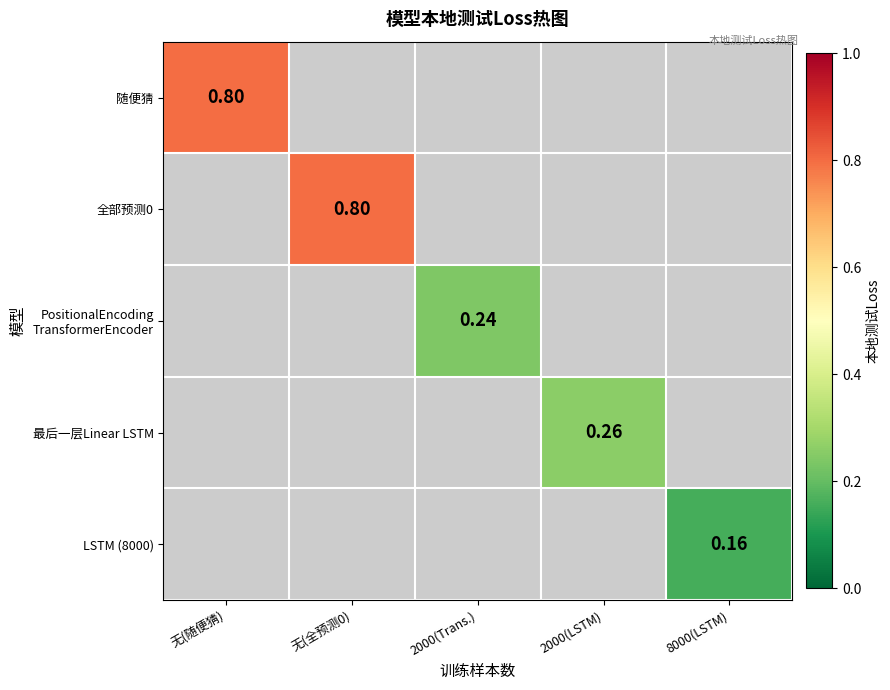

How many data points does each series have?

5